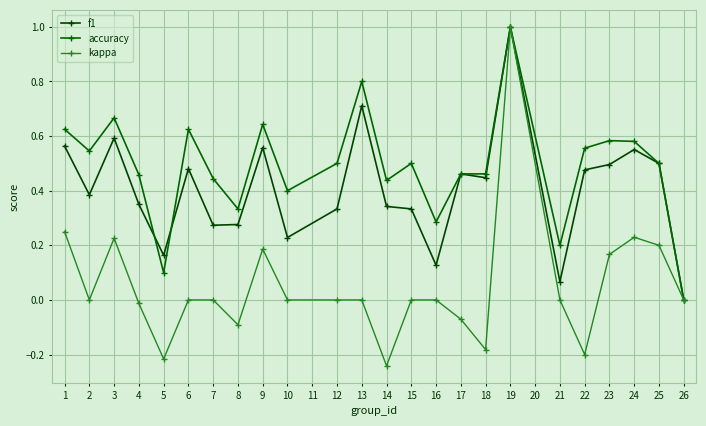

Is the value of kappa at 17 greater than the value of f1 at 8?

No